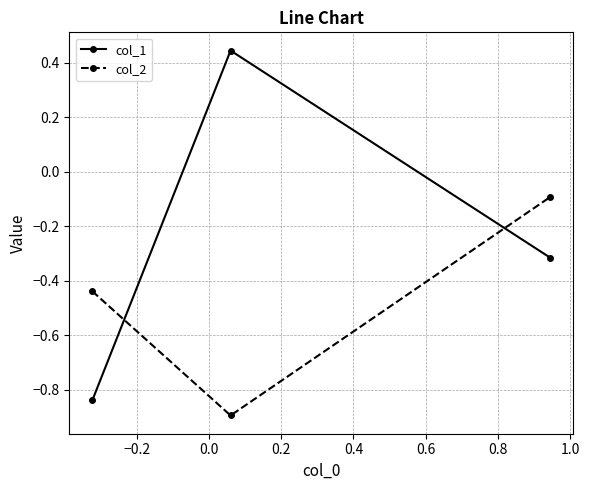

What is the difference between the maximum and second lowest values in the col_2 series?

0.3